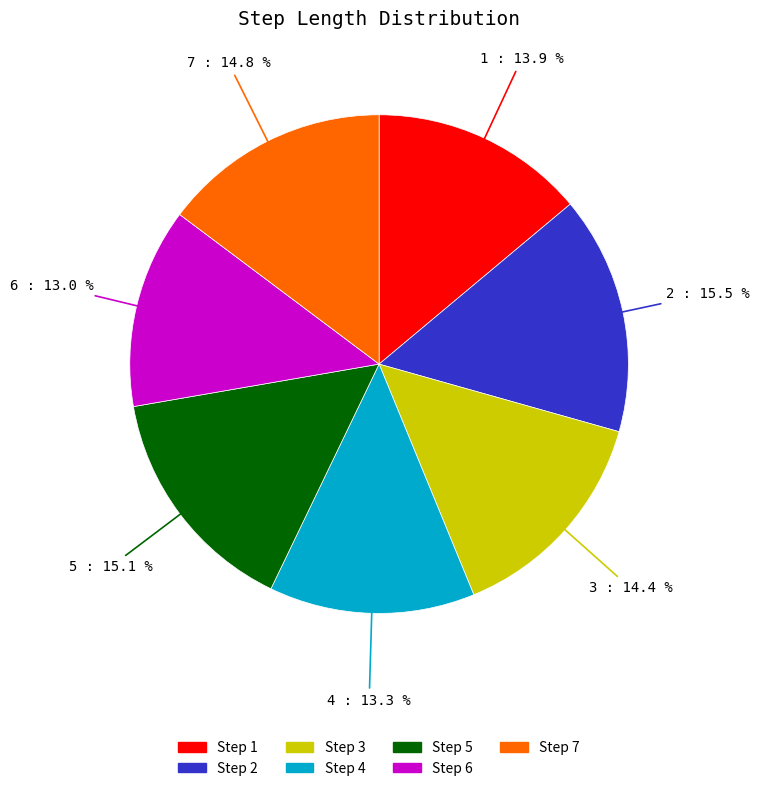

Count the number of slices in the pie.

7